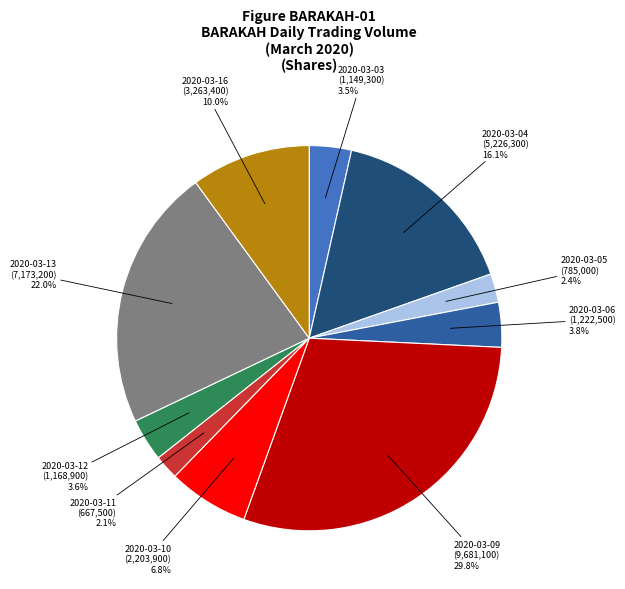

Does any single category account for the majority?

No